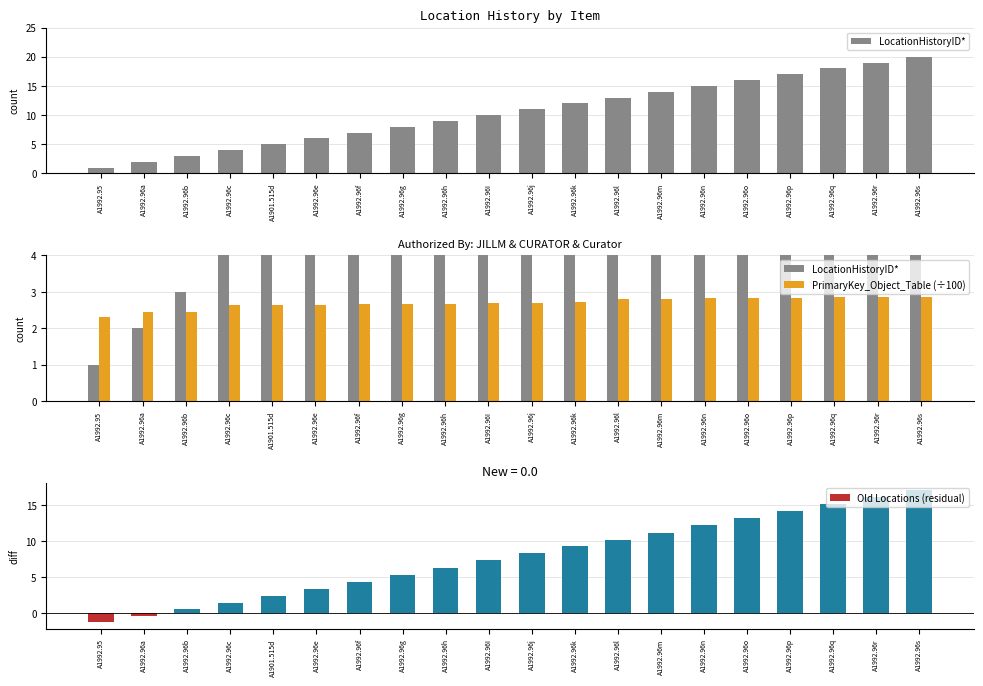

What is the difference between the maximum and minimum values in the Old Locations (residual) series?

18.4